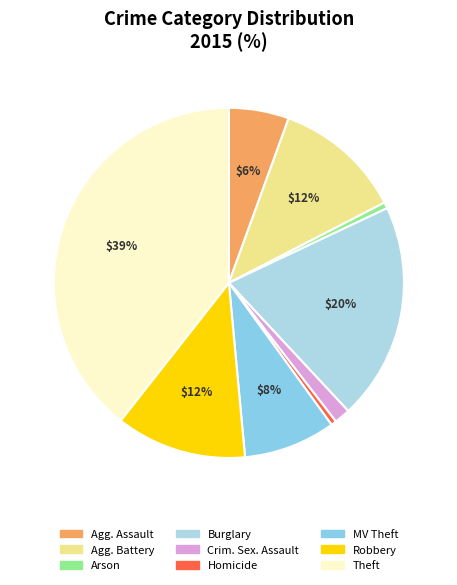

Which slice is the largest?

Theft